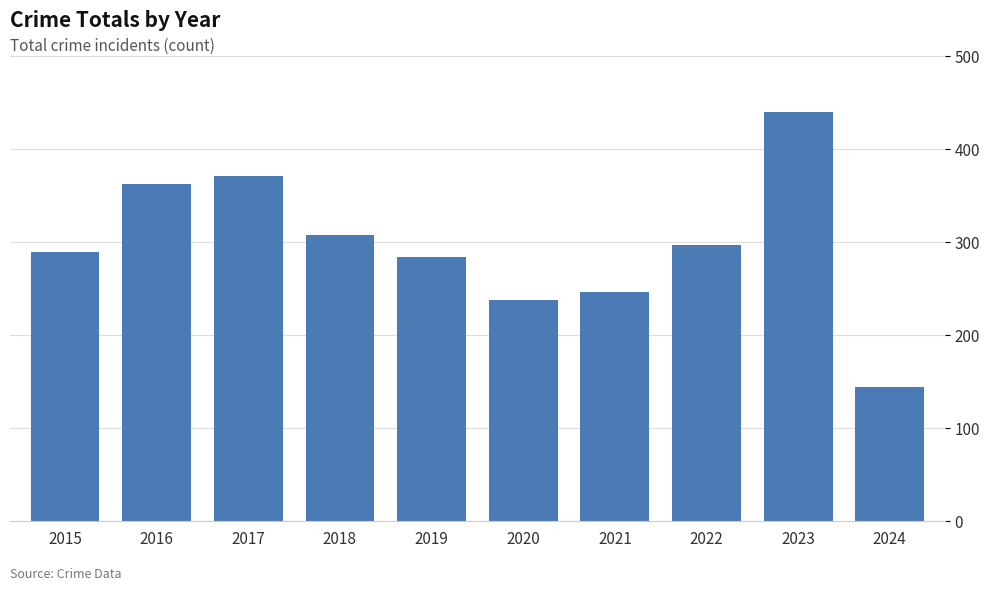

How many bars are there in total?

10